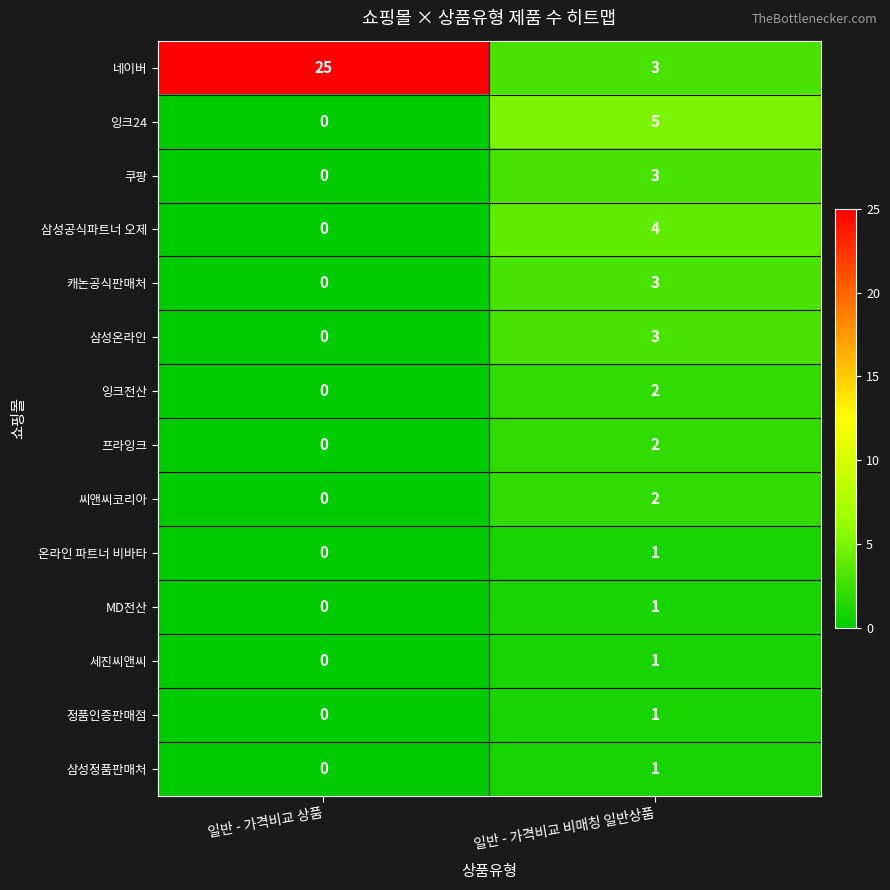

The value of MD전산 at 일반 - 가격비교 비매칭 일반상품 is 1. True or false?

True